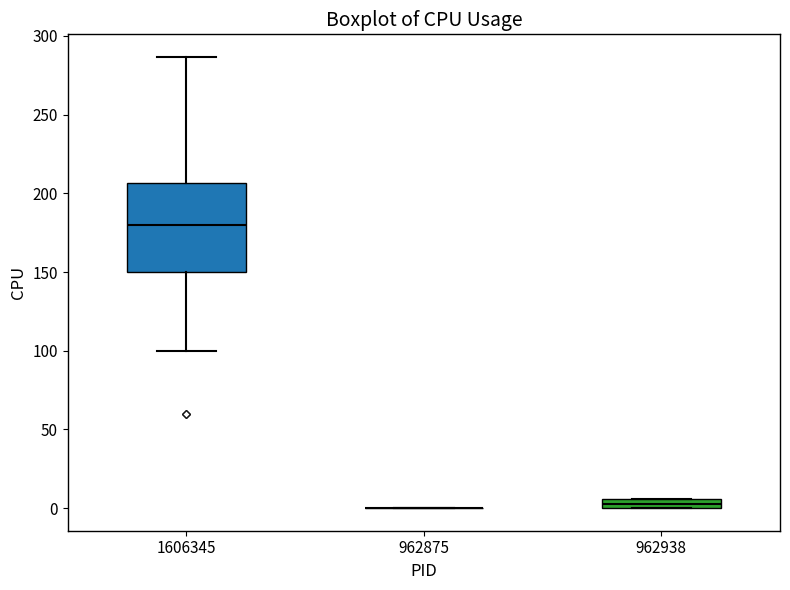

Comparing the boxes themselves (not the whiskers), which one is the tallest?

1606345